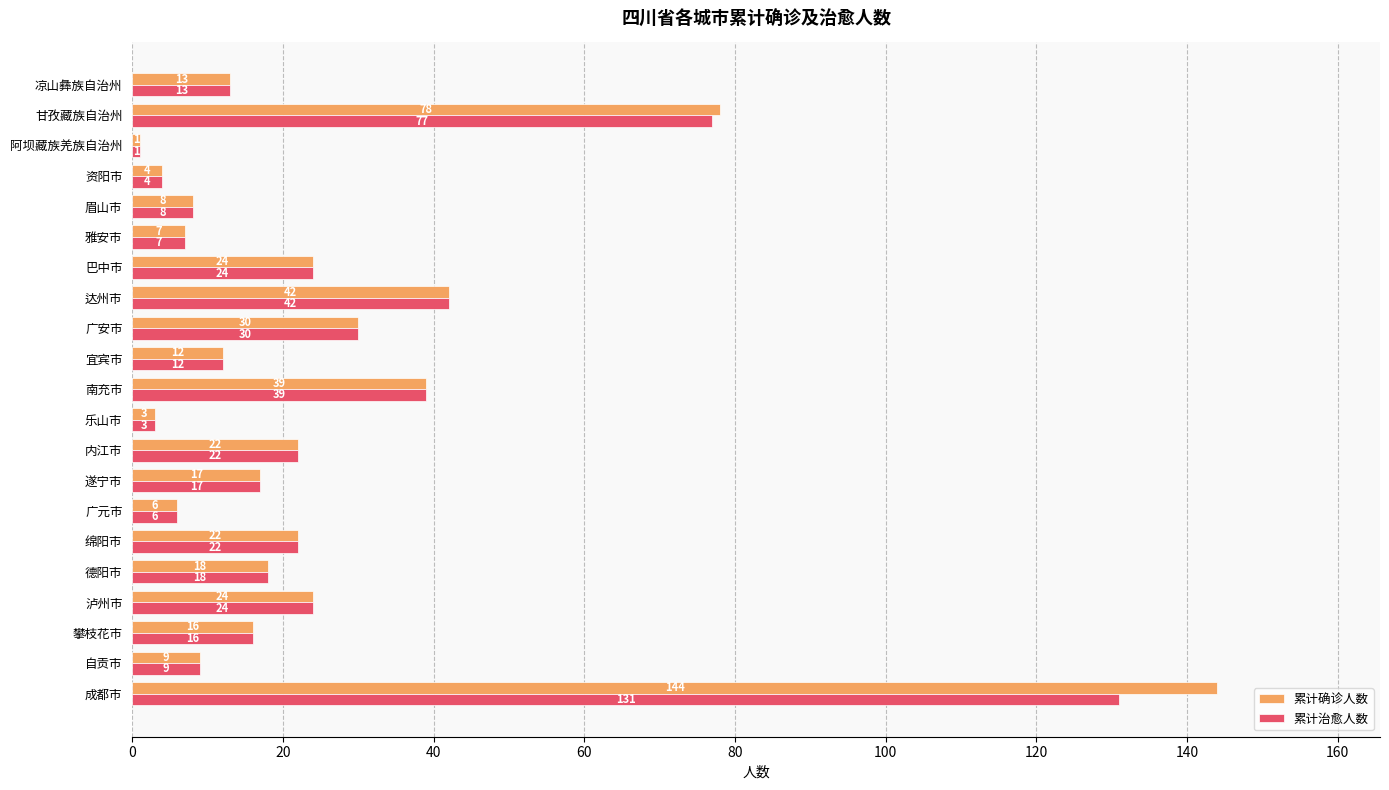

Which series has the largest total across all categories?

累计确诊人数